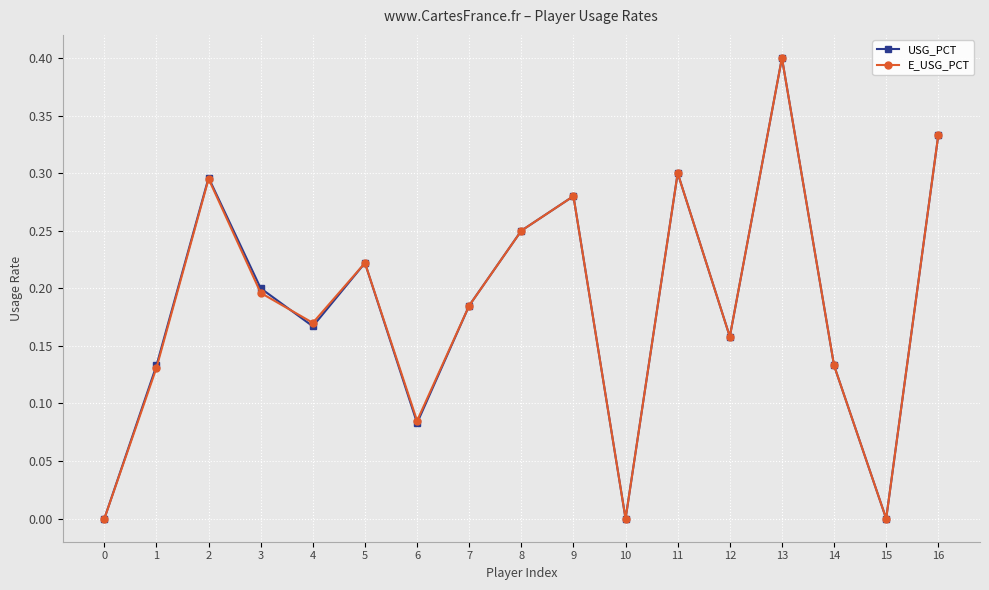

Count the USG_PCT values in the range 0 to 1.

17